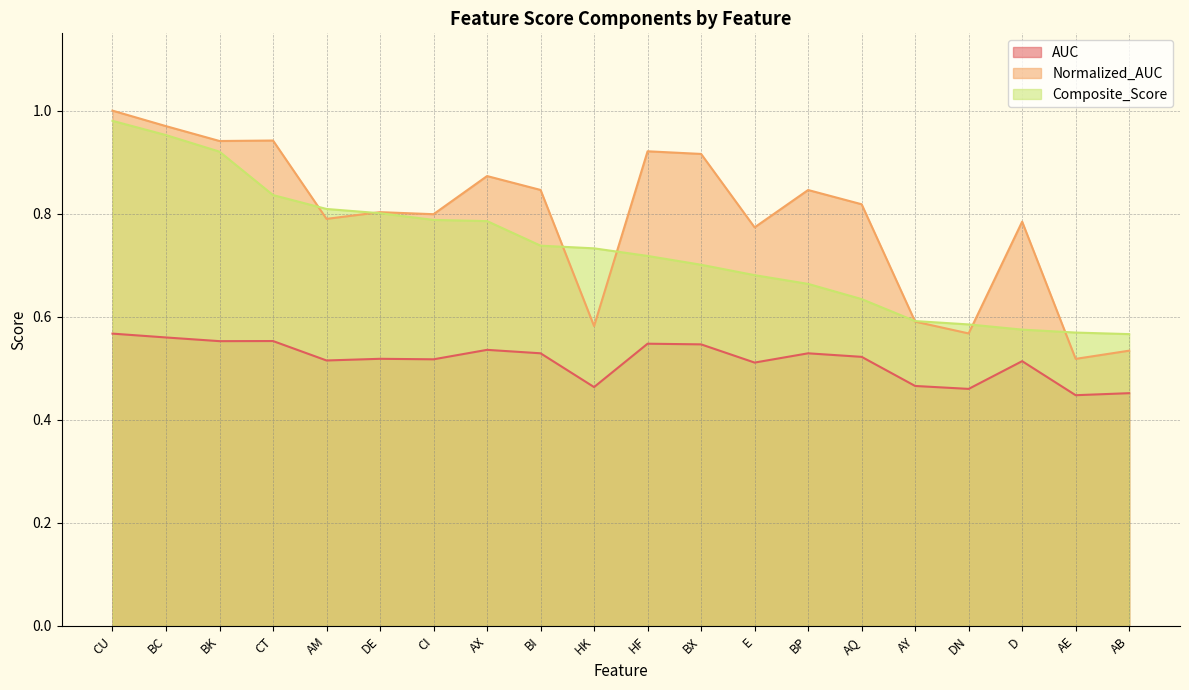

What is the total value across all series at DE?

2.1